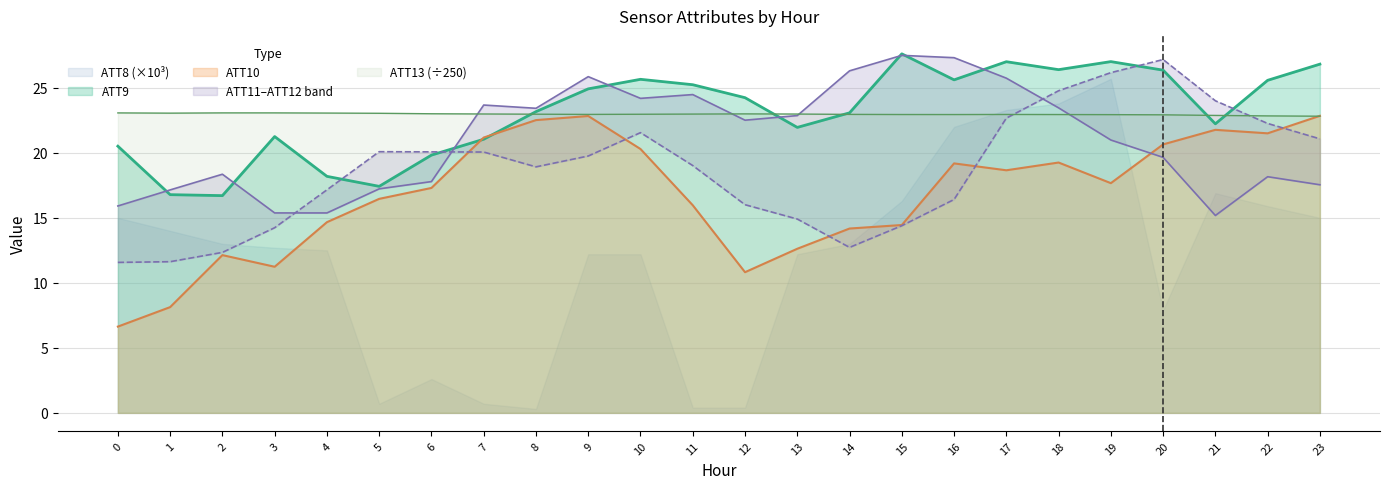

In ATT11, how many points are higher than both neighbors (excluding endpoints)?

6